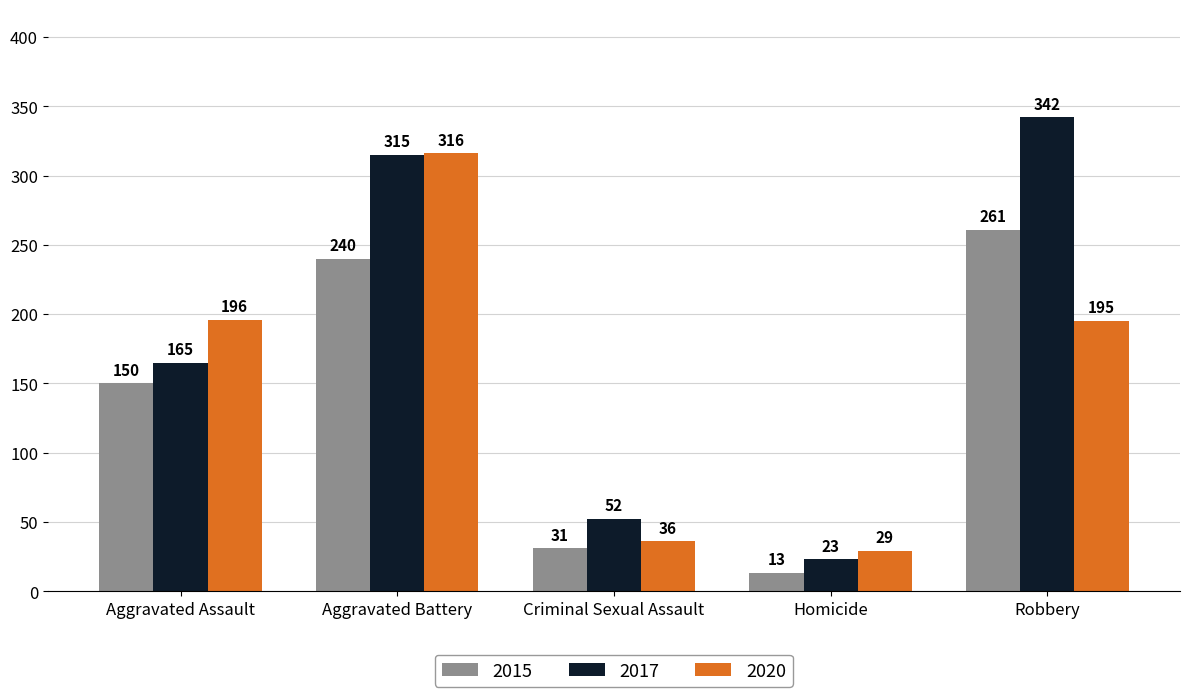

How many groups of bars are there?

5